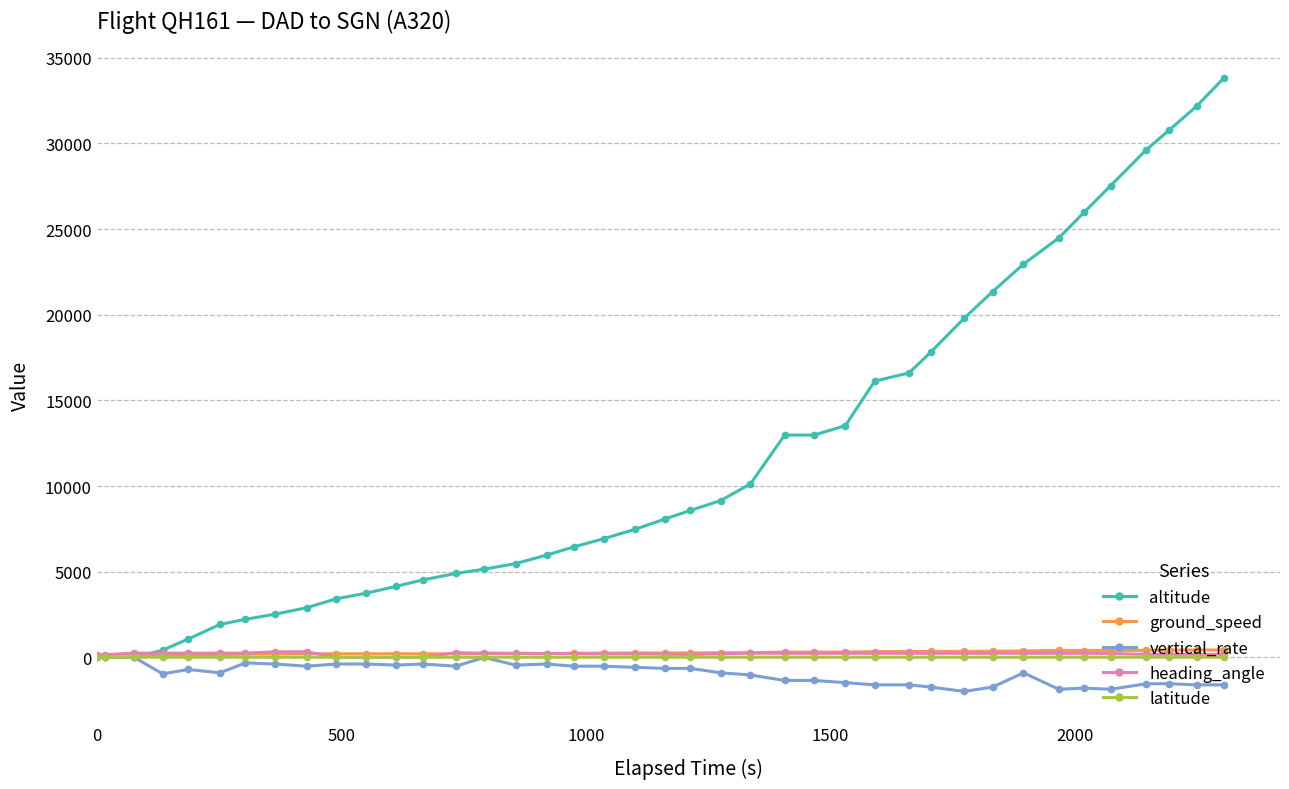

What is the smallest value displayed?

-1984.0